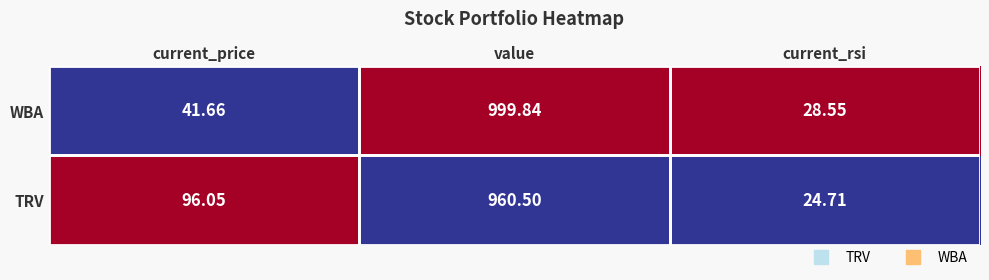

At which label is WBA closest to 514?

current_price